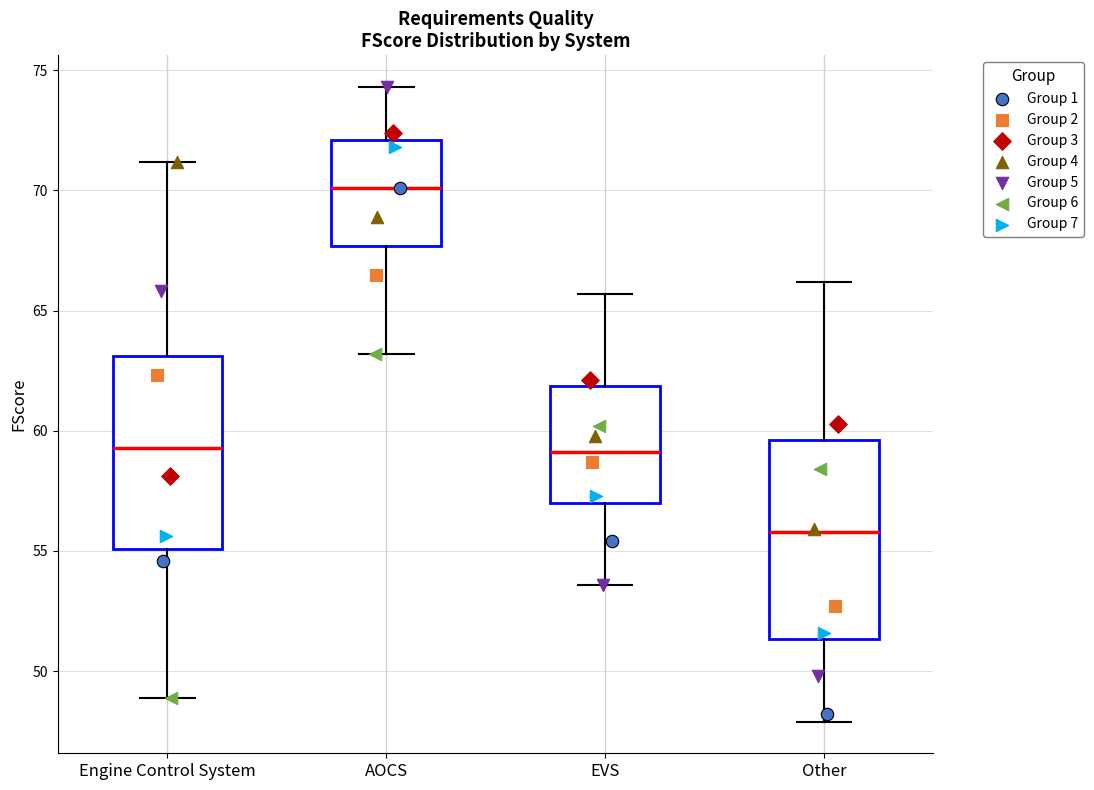

Where is the upper edge of the box for Engine Control System on the y-axis? The values are not printed on the chart, so give them approximately, as read against the axis.

63.0